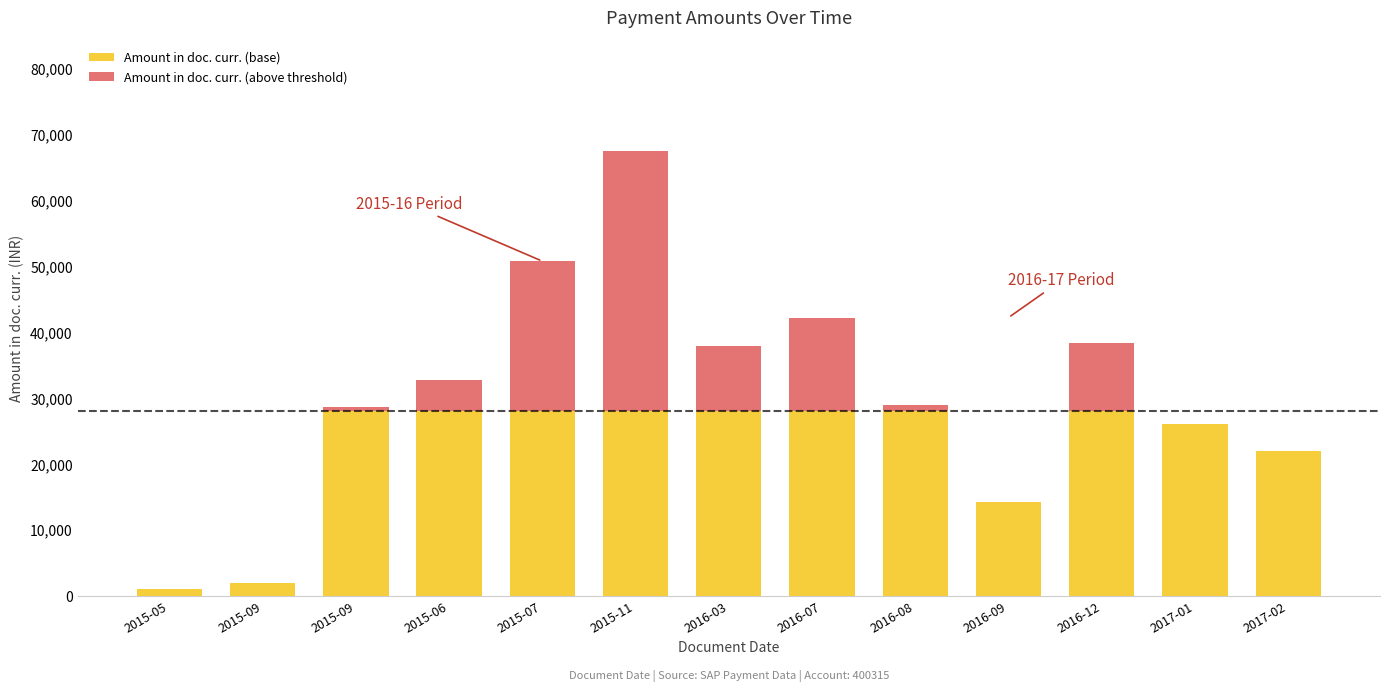

What is the value of the Amount in doc. curr. (base) bar at the 4th from the left?

28000.0